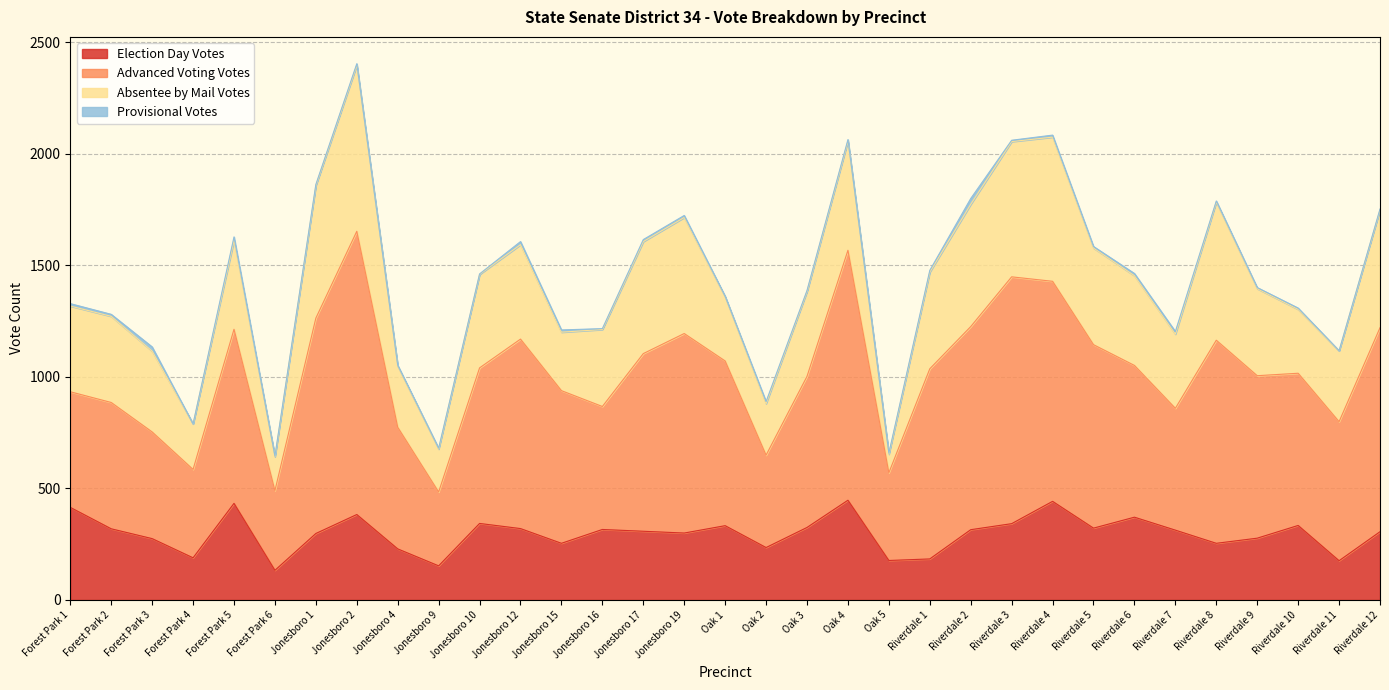

The Provisional Votes series shows 4 at Riverdale 12. True or false?

True